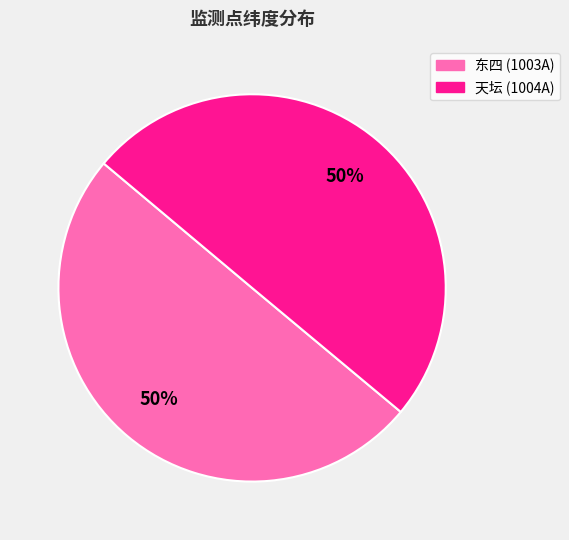

How many segments does this pie chart have?

2